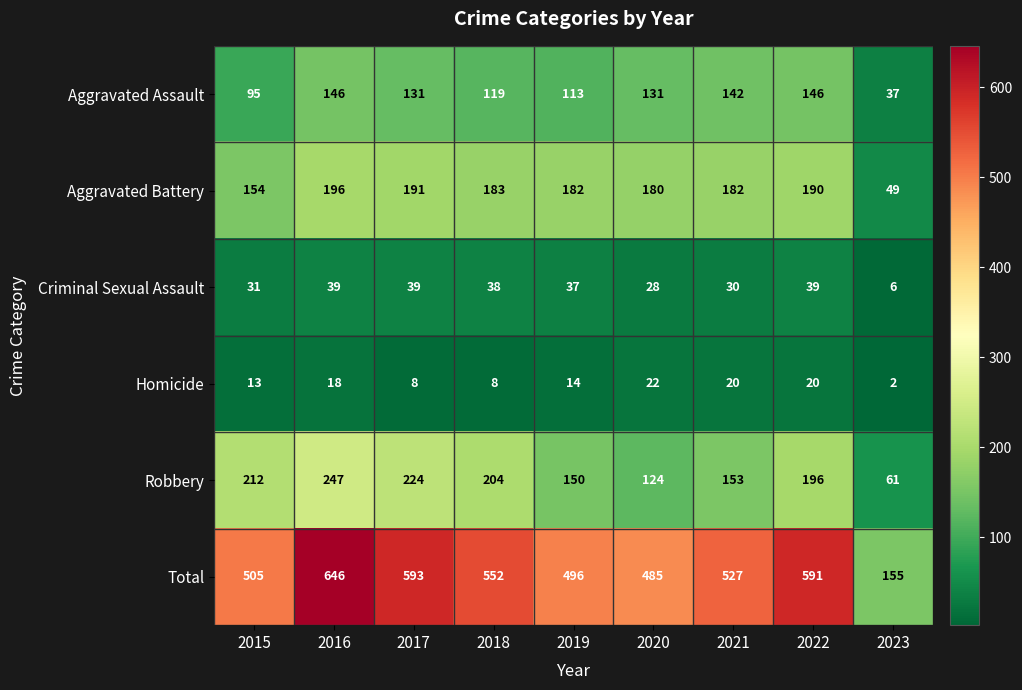

What is the highest value of the Robbery series?

247